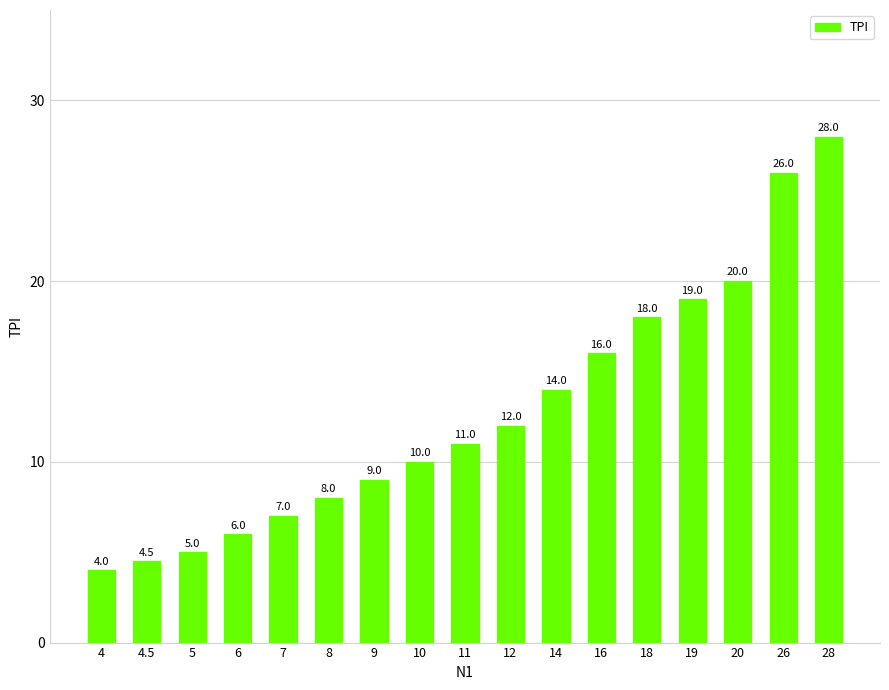

Is it true that the value at 14 is 3.4?

False